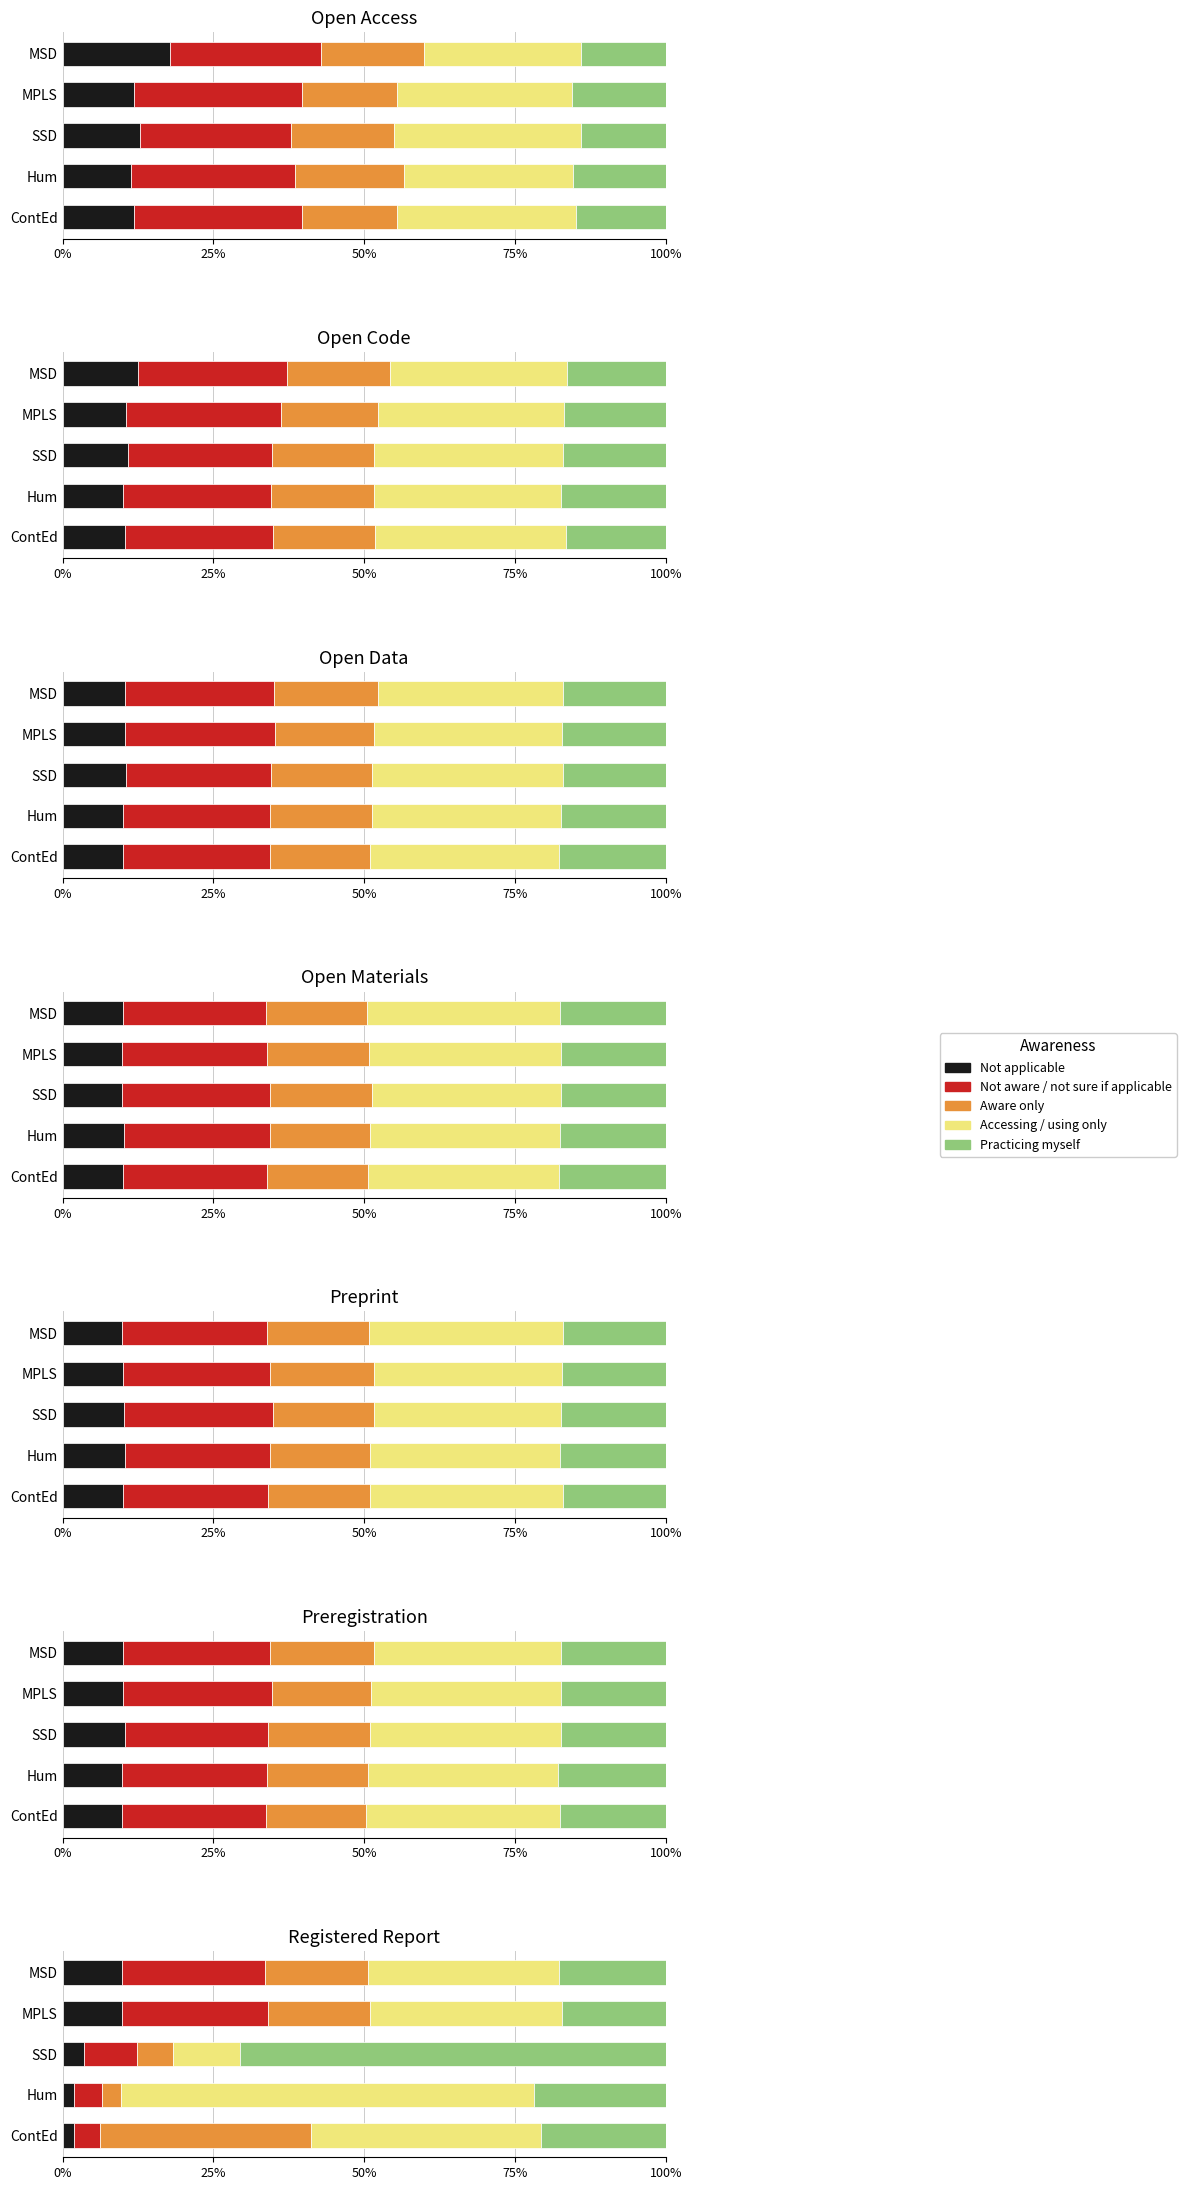

What is the maximum value shown in the chart?

70.6